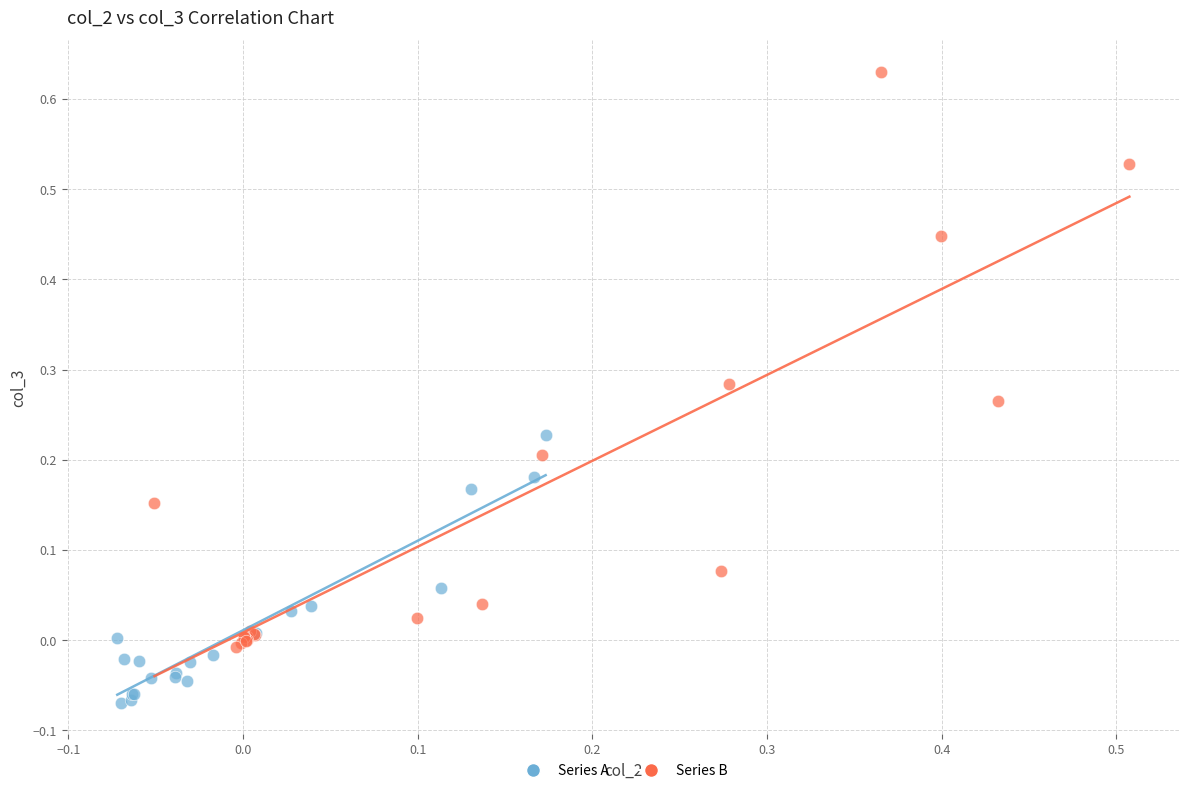

Which series contains the lowest Y value?

Series A